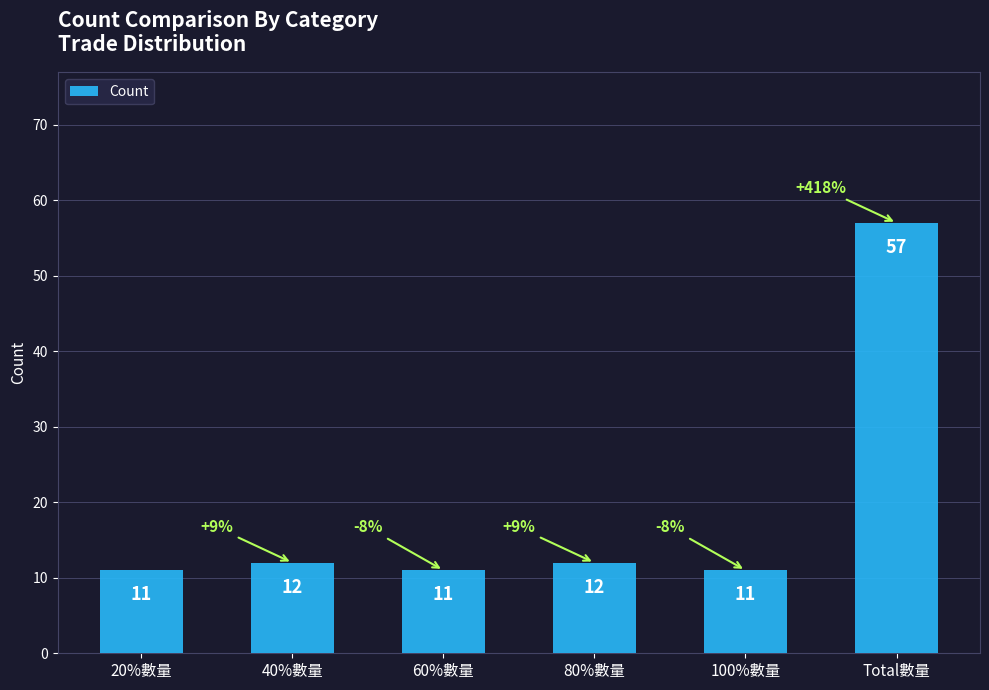

What is the label of the 5th bar from the left?

100%數量